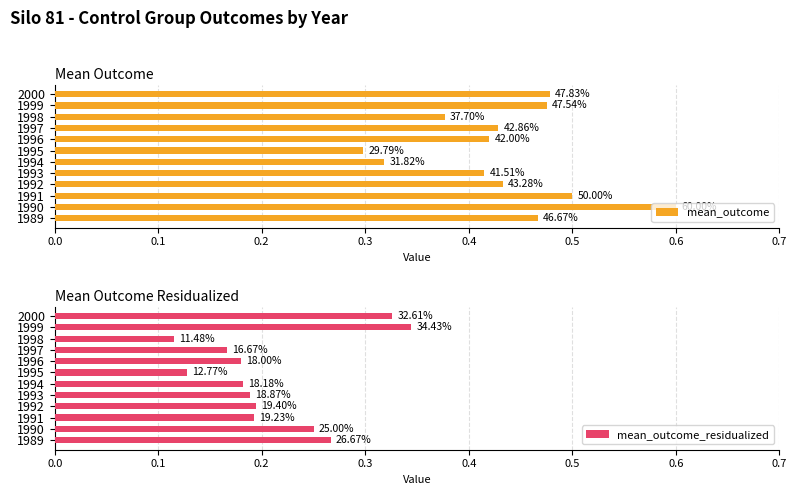

The mean_outcome_residualized series shows 0.1 at 1998. True or false?

True